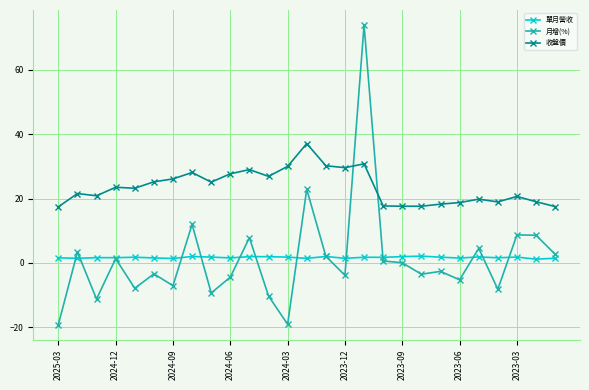

What is the difference between the second highest and second lowest values in the 收盤價 series?

13.3